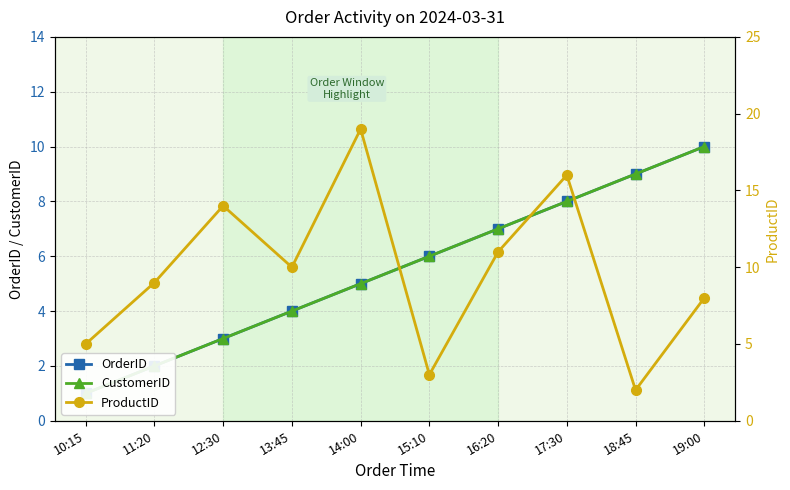

What is the value of the ProductID point at the 3rd from the left?

14